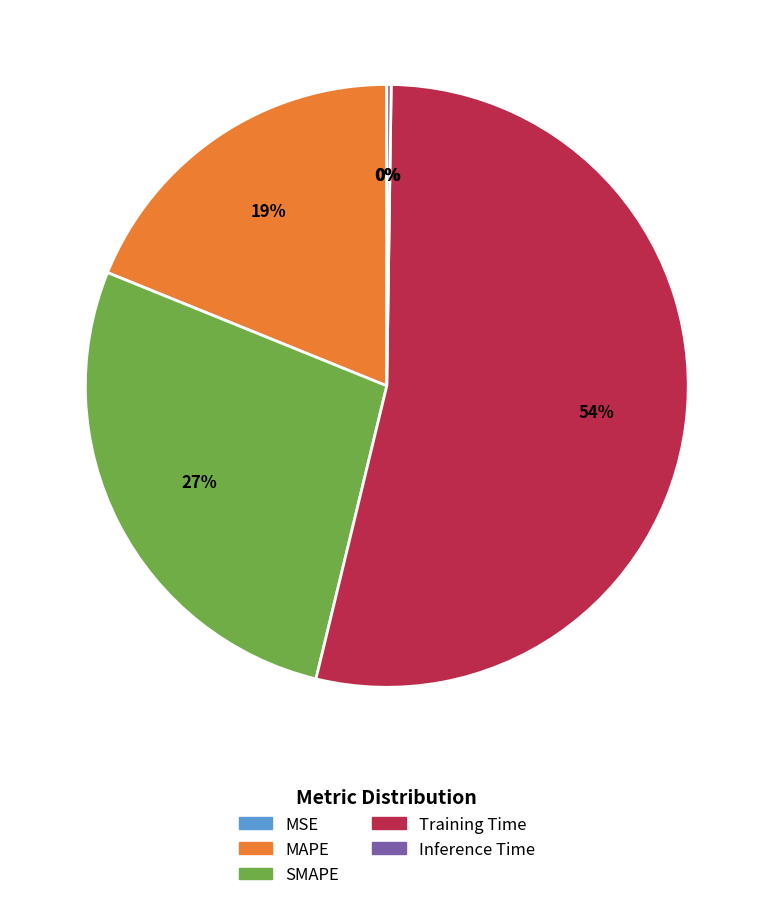

Does any single category account for the majority?

Yes